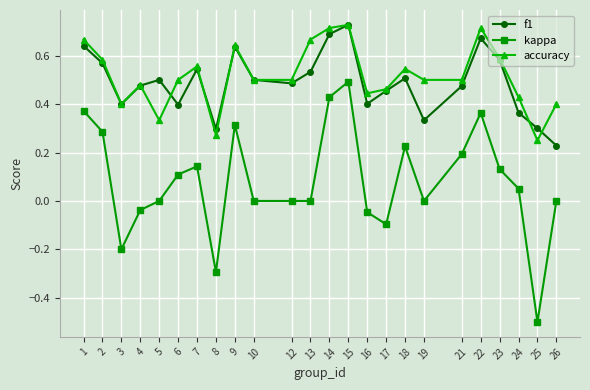

Which category has the highest value in the f1 series?

15